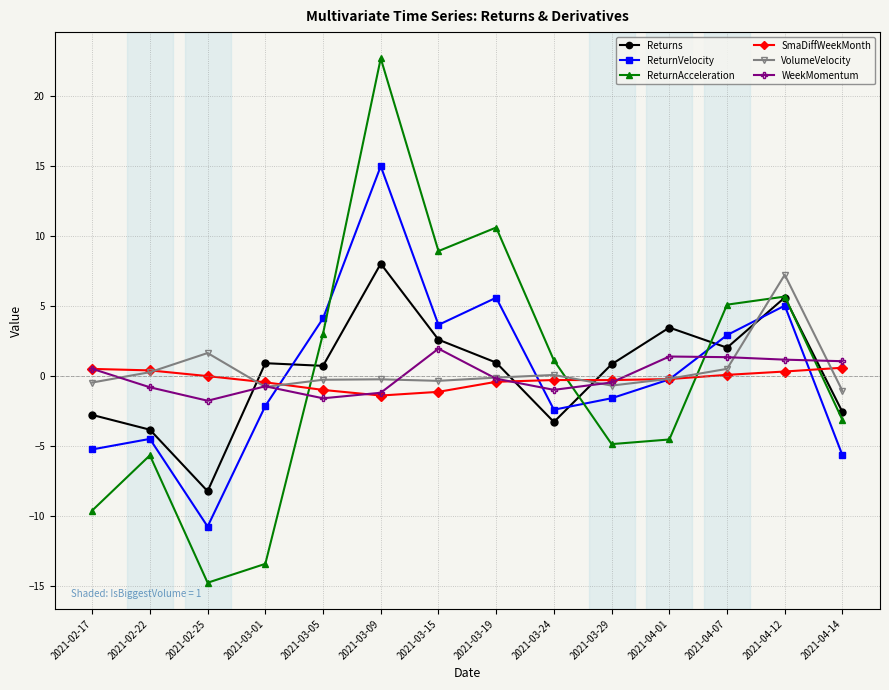

True or false: ReturnVelocity has more than 1 points higher than both neighbors.

True